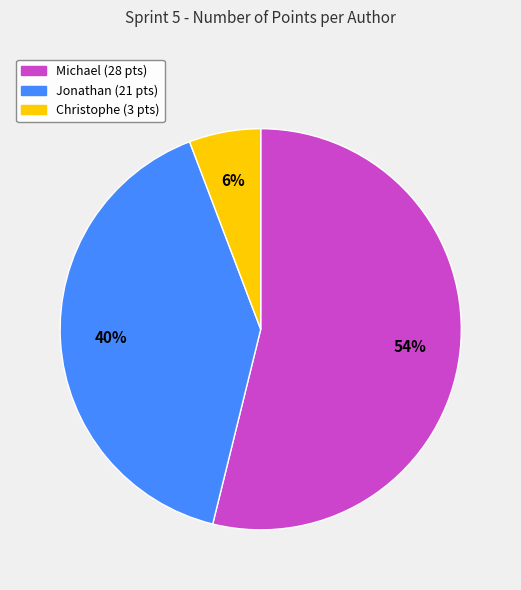

Is there a majority slice in this chart?

Yes